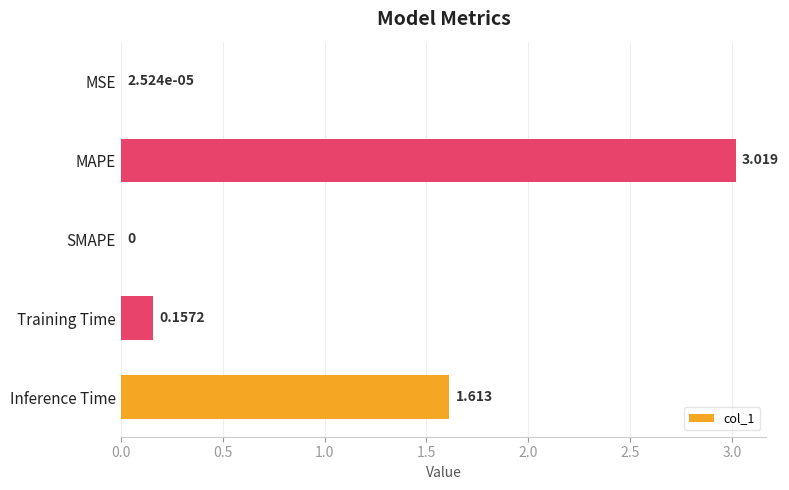

Which label corresponds to the largest value in the chart?

MAPE